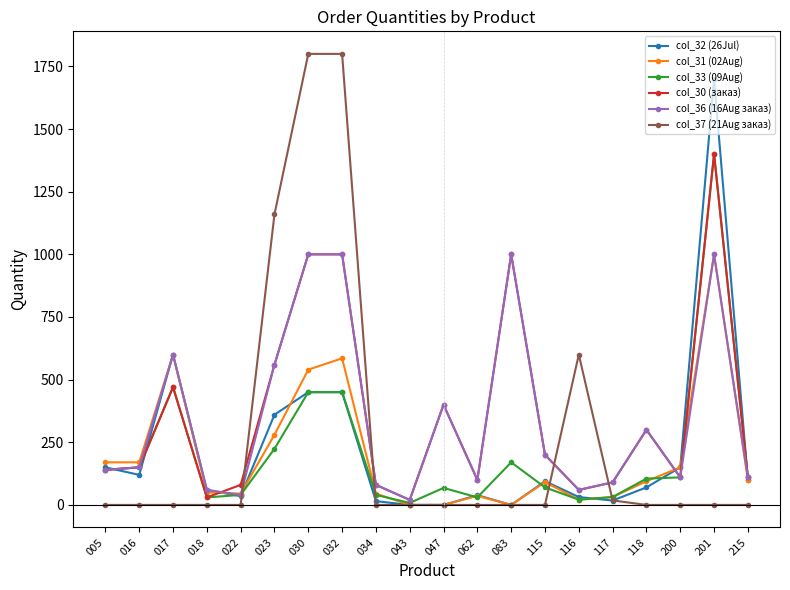

How many values in the col_31 (02Aug) series are below 94?

10